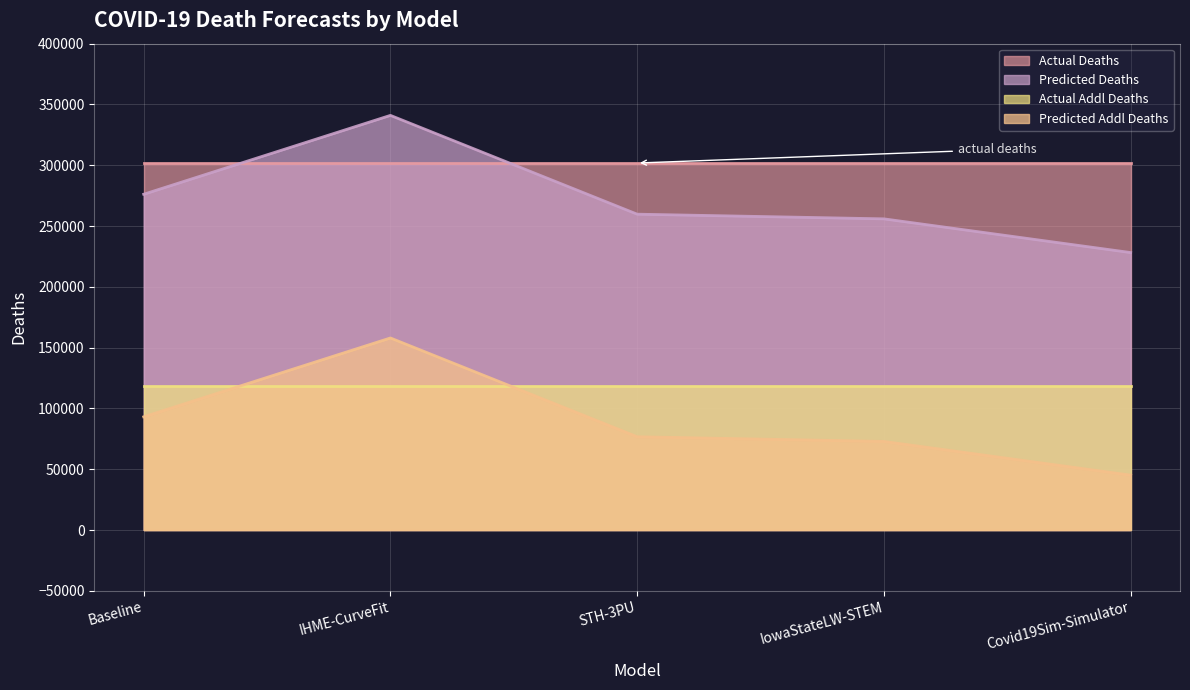

What value does the predicted_addl_deaths series have at STH-3PU?

76705.0